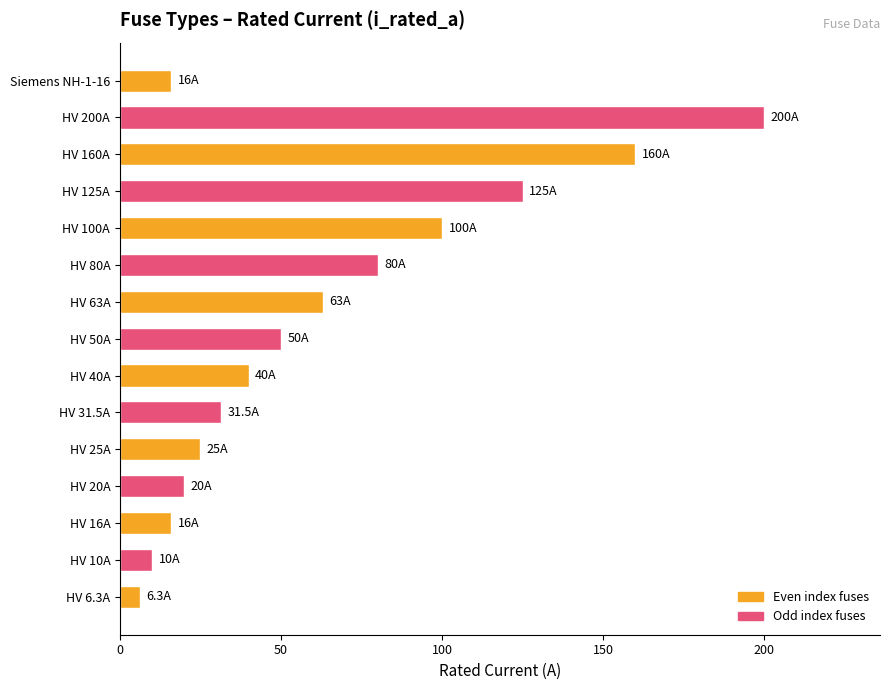

True or false: the data shows 40.0 at HV 40A.

True